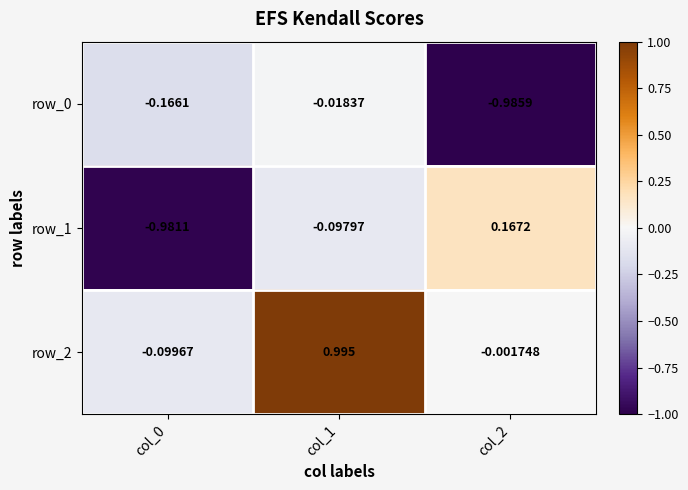

At which label is row_1 closest to 0?

col_1